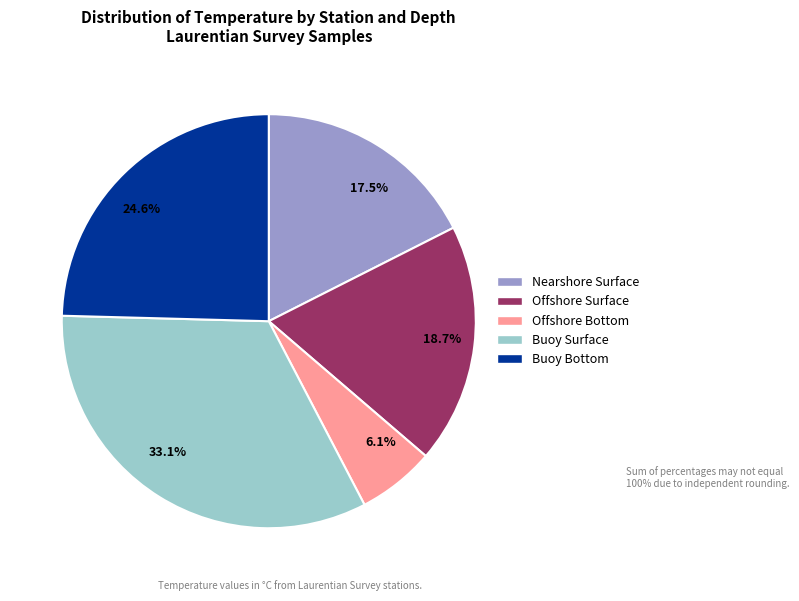

Which slice is the smallest?

6.1%